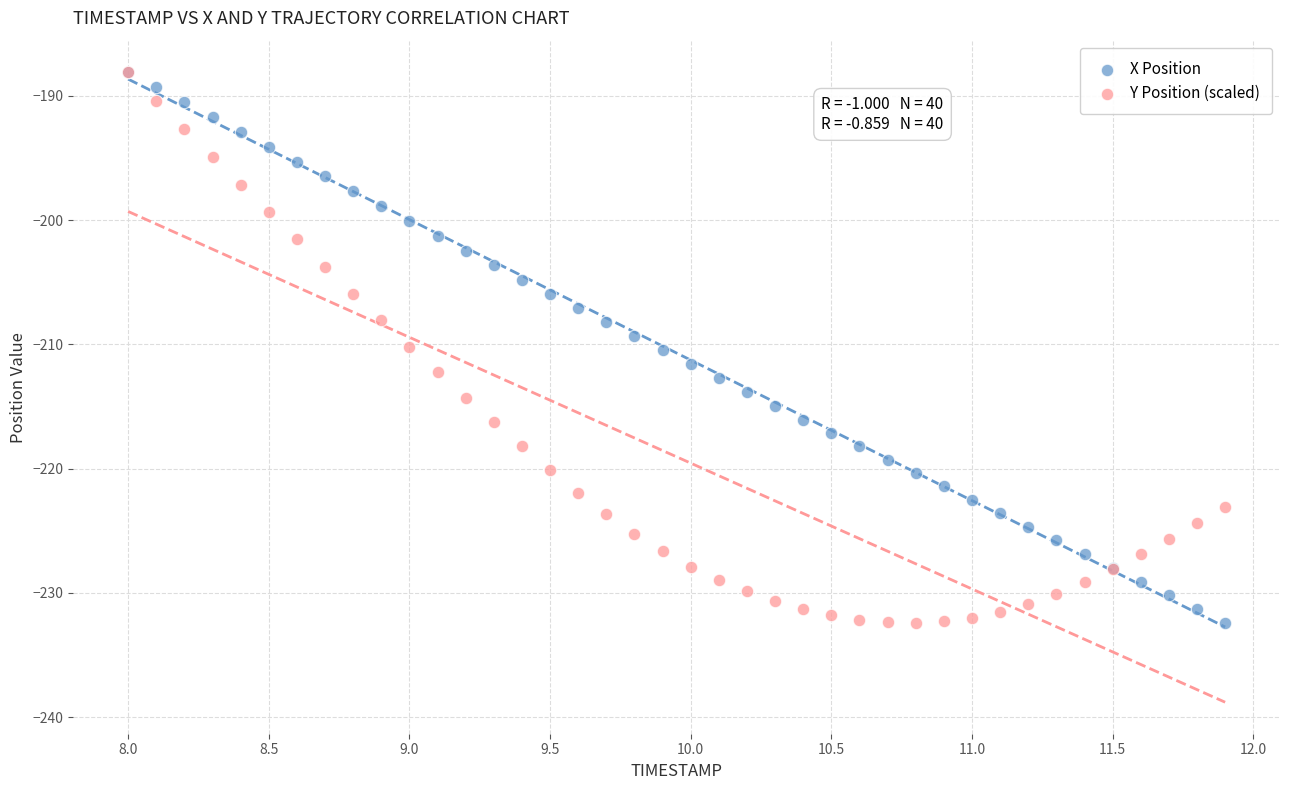

What are all the series names shown in the legend?

X Position, Y Position (scaled)